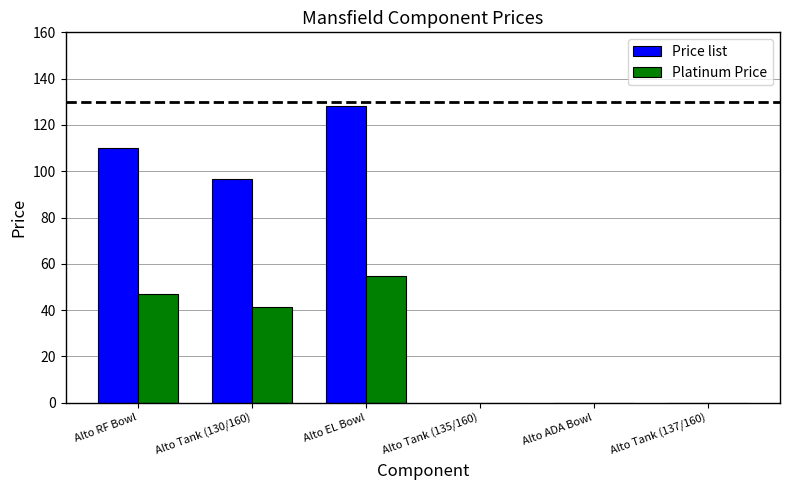

How many categories are shown in the chart?

6